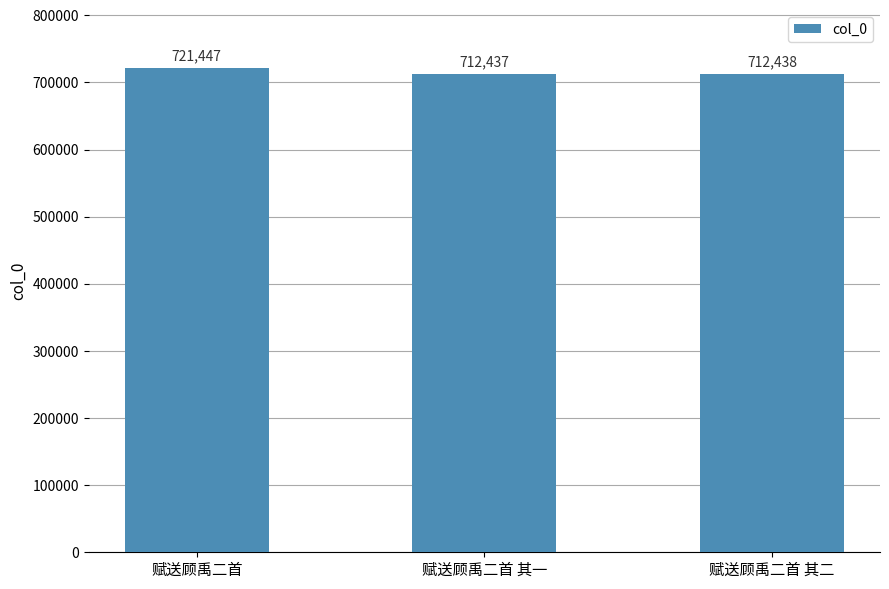

What value does the data have at 赋送顾禹二首 其一, to the nearest 10?

712440